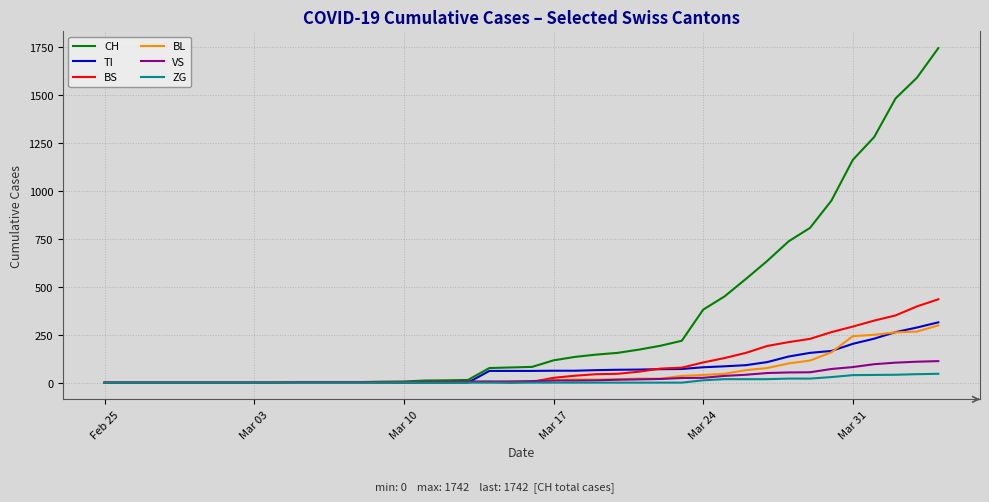

Which series has the largest range (max minus min)?

CH